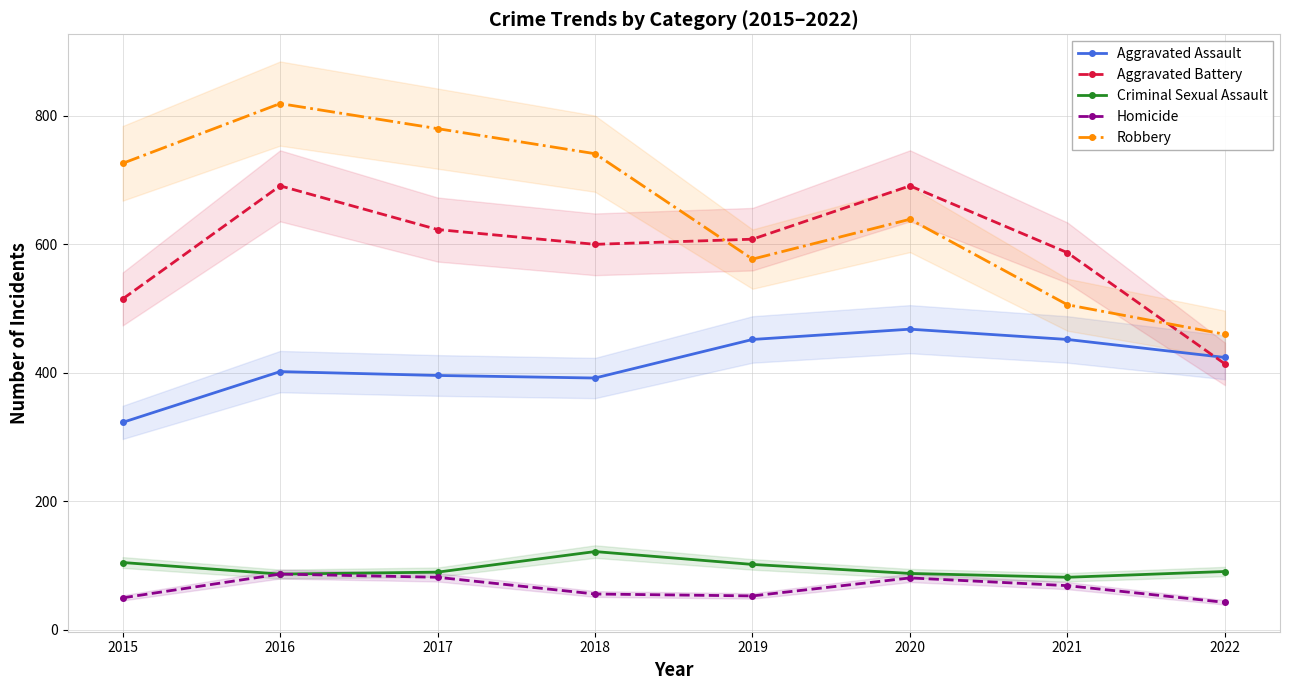

The value of Robbery at 2020 is 639. True or false?

True